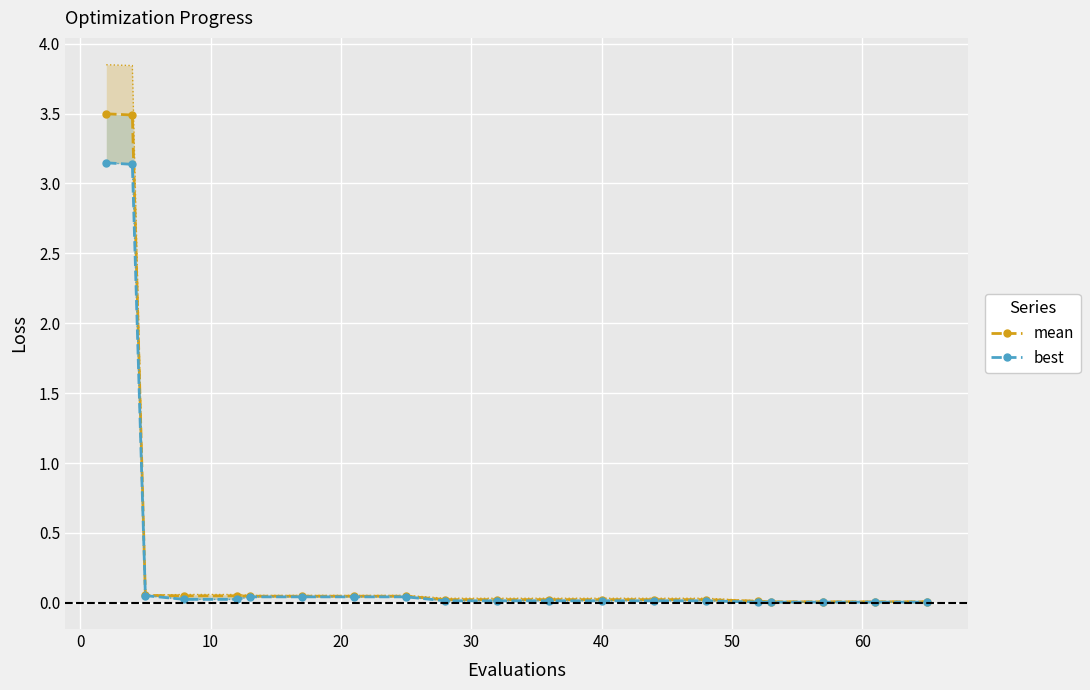

True or false: best and mean cross at least once.

False